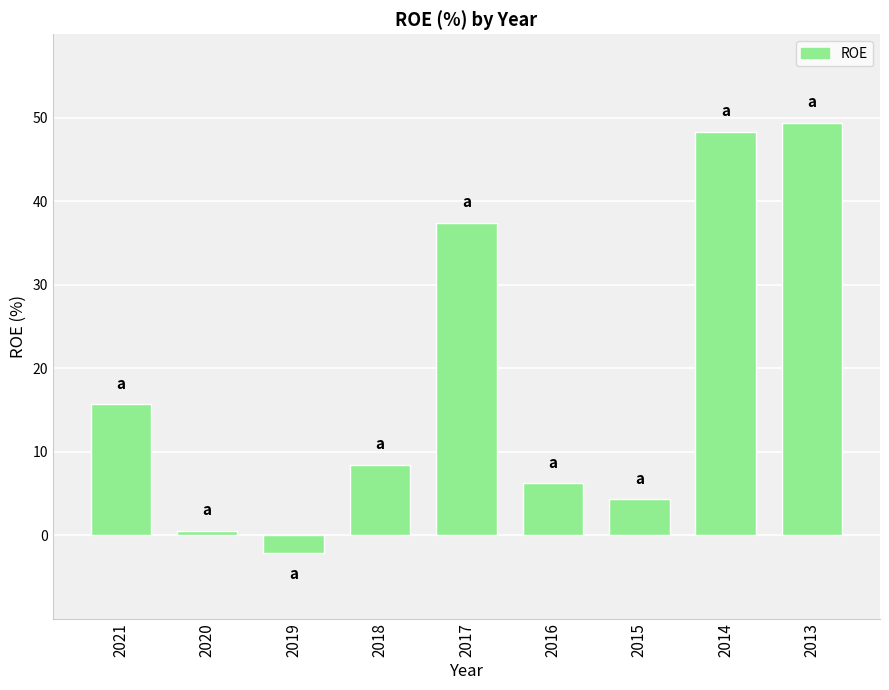

Where does the data first go above 8?

2021